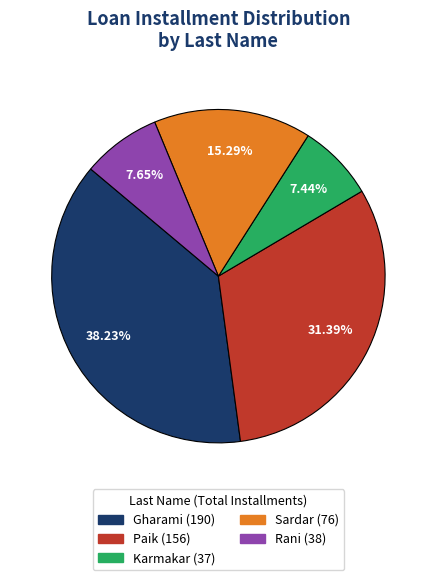

Is there a majority slice in this chart?

No